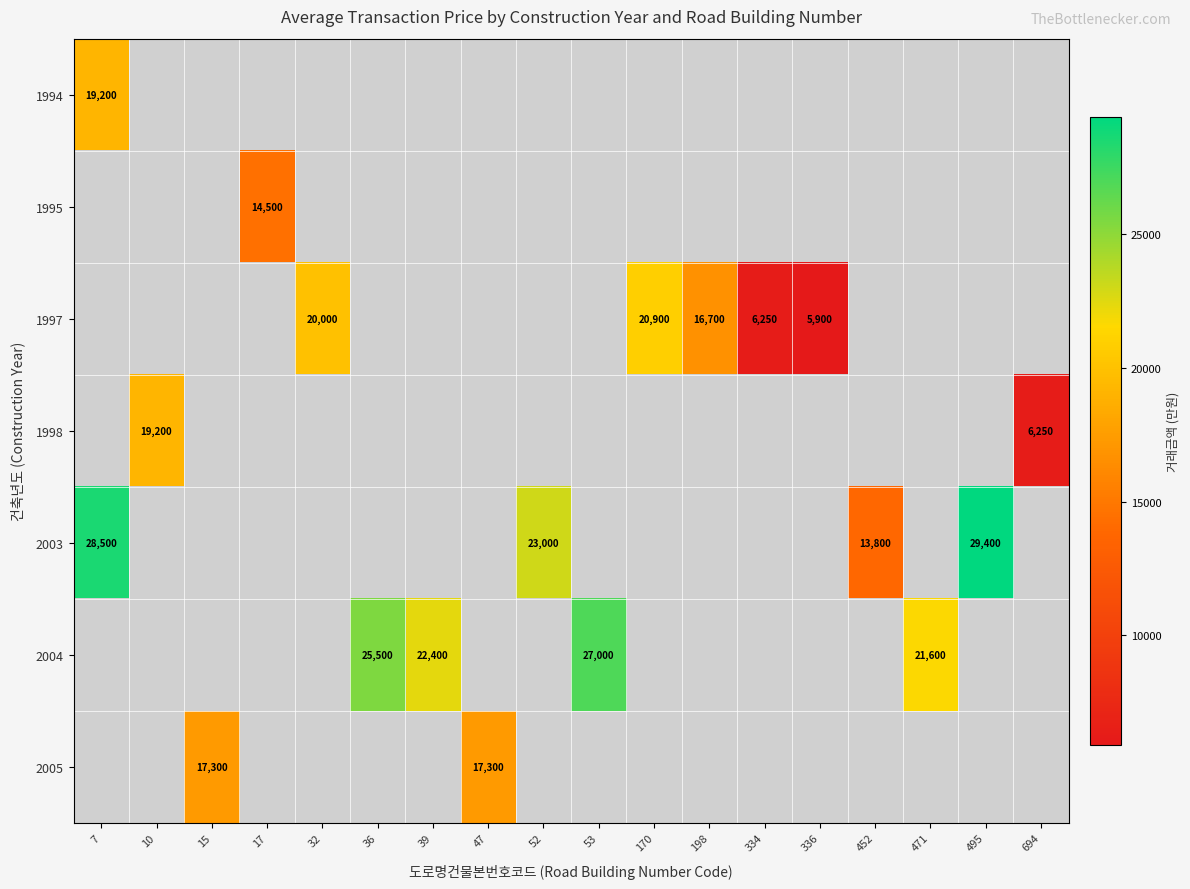

True or false: 2004 has a value of 21600 at 471.

True